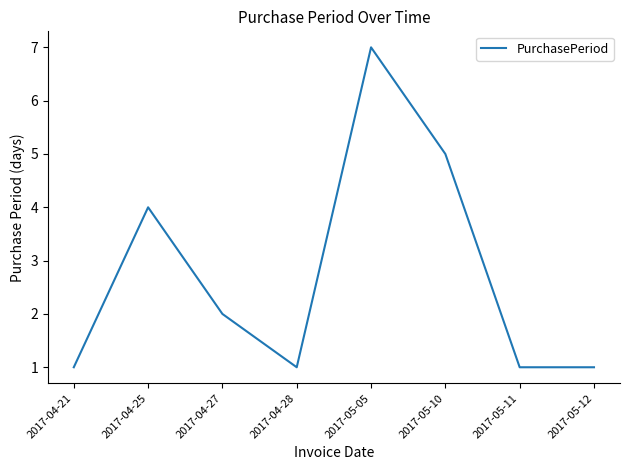

What position from the left is 2017-05-11?

7